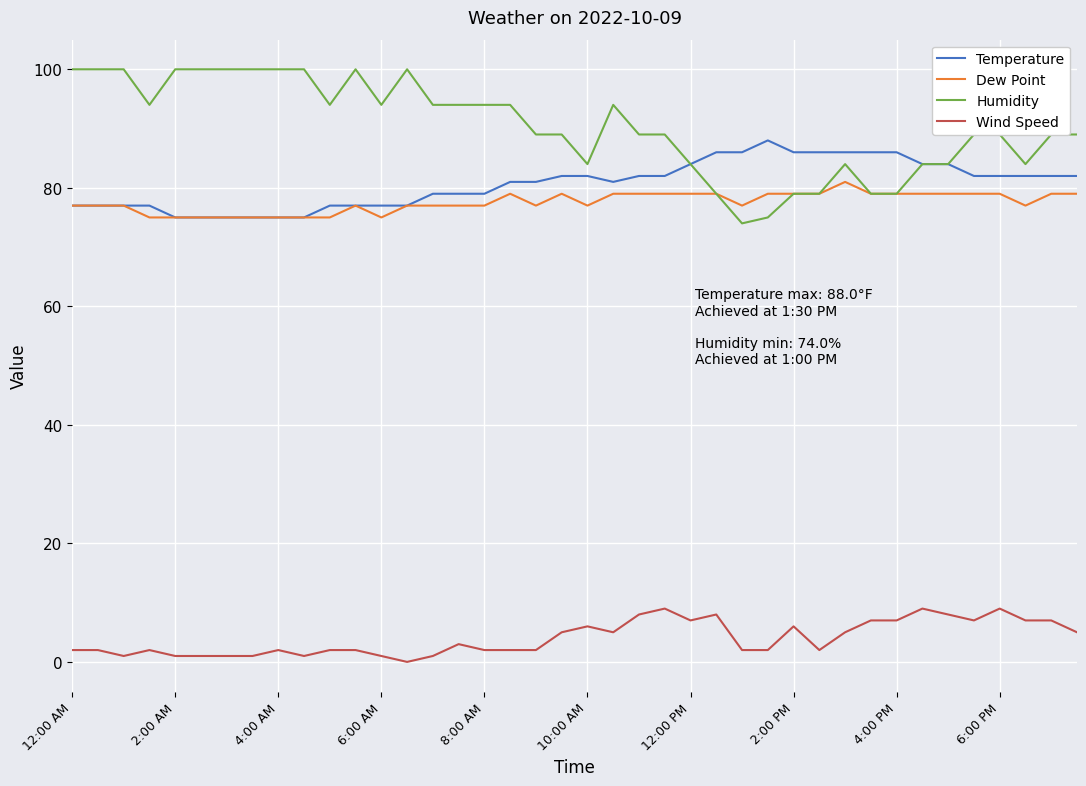

What is the highest value of the Humidity series?

100